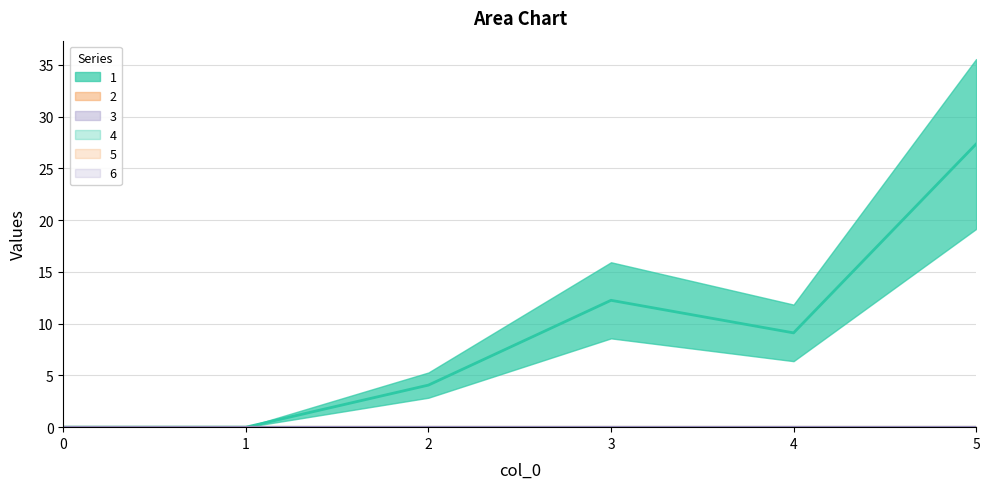

Reading left to right, extract all data points from this chart.

1: 0.0	0.0	4.1	12.2	9.1	27.3
2: 0.0	0.0	0.0	0.0	0.0	0.0
3: 0.0	0.0	0.0	0.0	0.0	0.0
4: 0.0	0.0	0.0	0.0	0.0	0.0
5: 0.0	0.0	0.0	0.0	0.0	0.0
6: 0.0	0.0	0.0	0.0	0.0	0.0